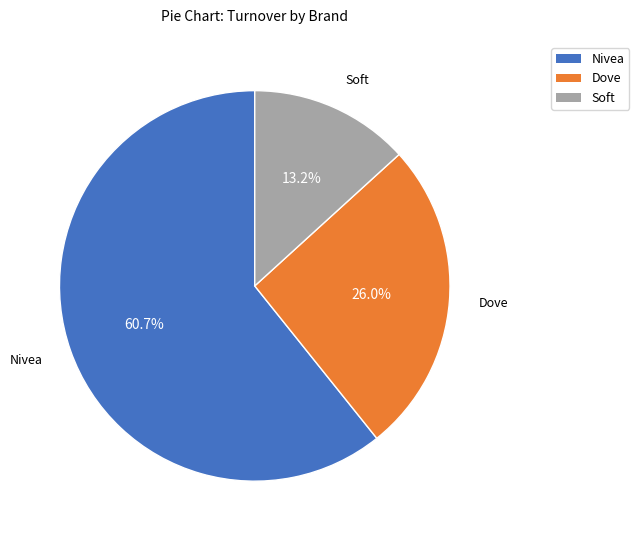

Is there a majority slice in this chart?

Yes